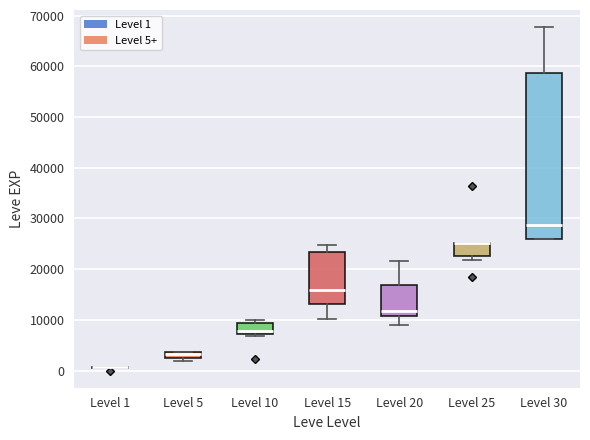

Where is the lower edge of the box for Level 5 on the y-axis? The values are not printed on the chart, so give them approximately, as read against the axis.

2000